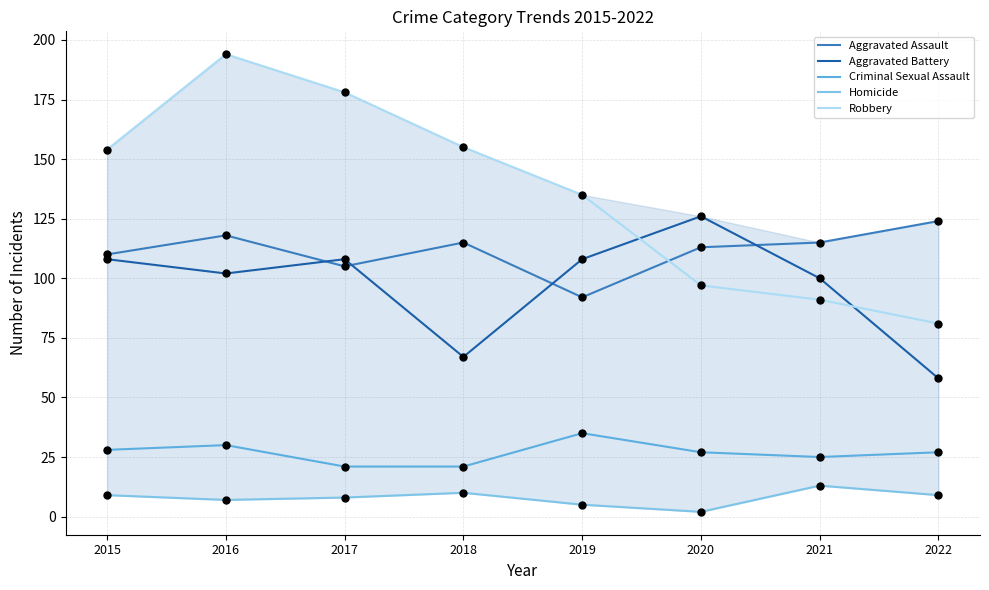

Which series has the widest spread of Y values?

Robbery